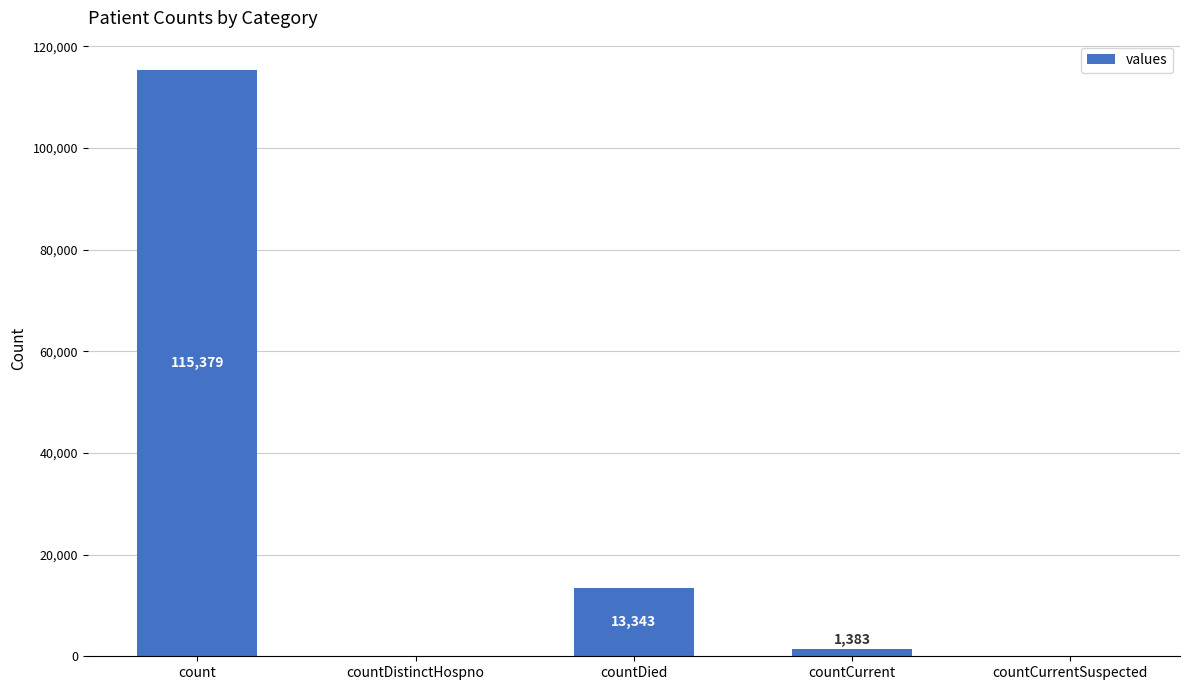

What is the sum of all values?

130105